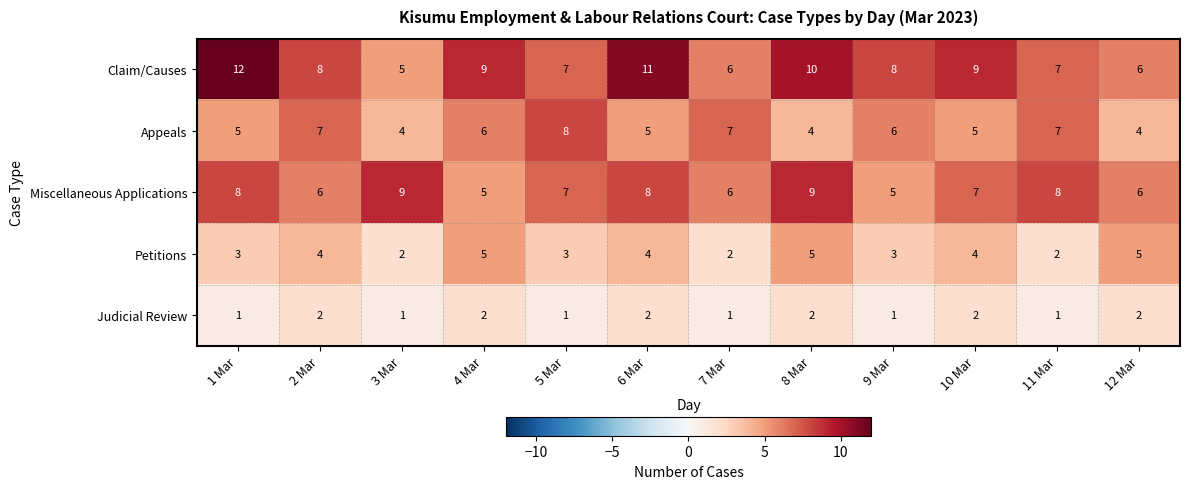

Rank the series by their average value, from lowest to highest.

Judicial Review, Petitions, Appeals, Miscellaneous Applications, Claim/Causes